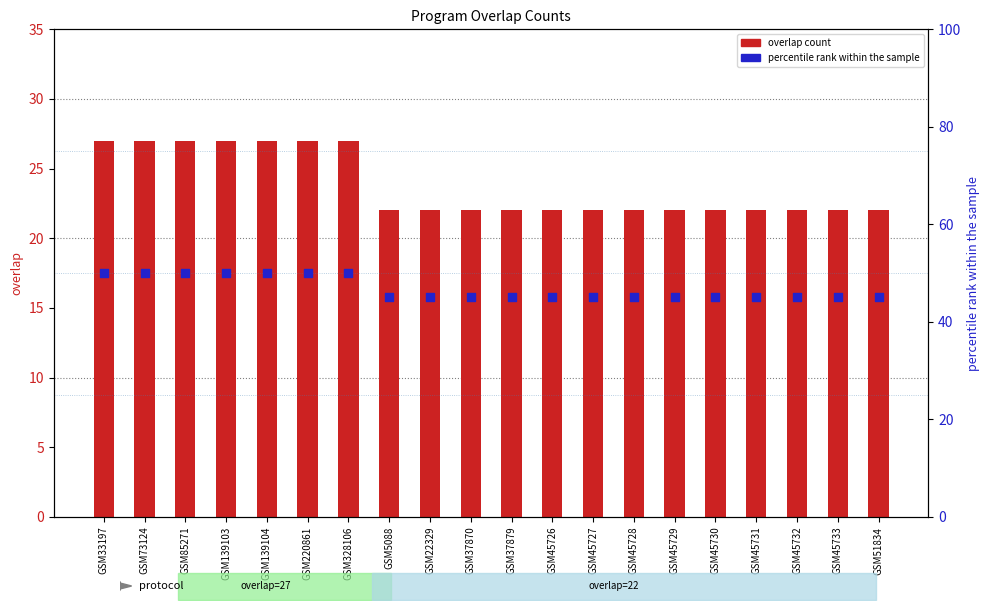

Which series reaches the minimum Y coordinate?

overlap count